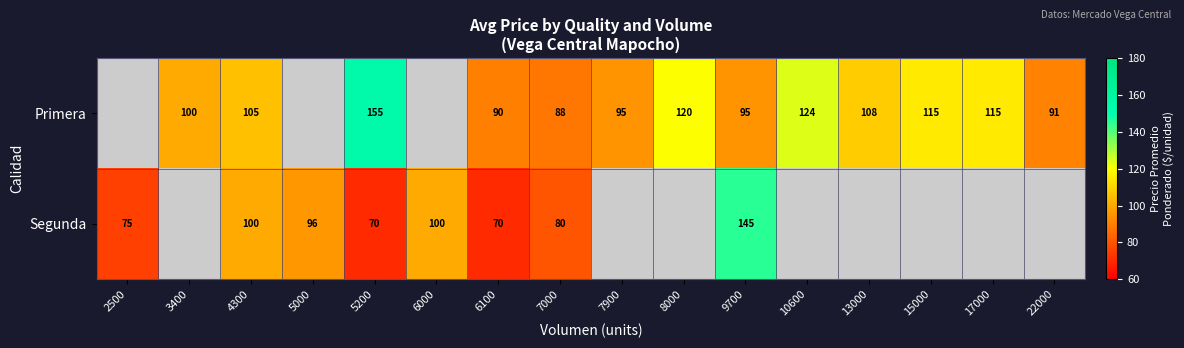

Is it true that Primera equals 149 at 7000?

False